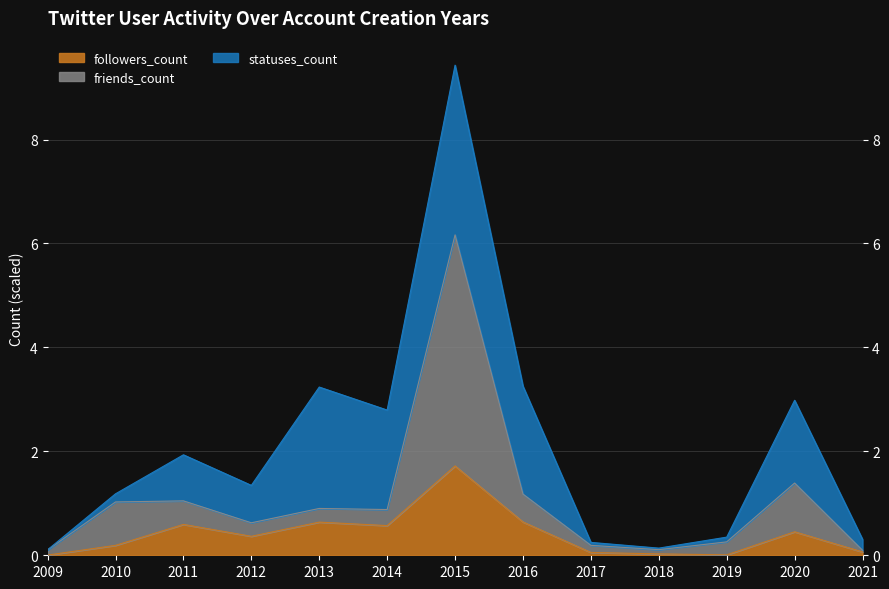

What is the value of the followers_count point at the 7th from the left?

1.7